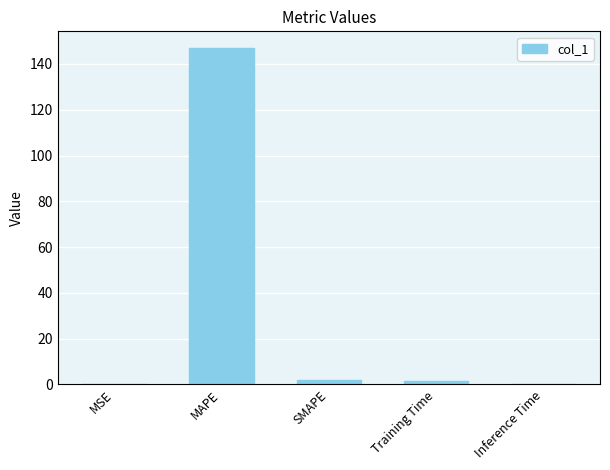

At which category does the chart reach its peak across all series?

MAPE